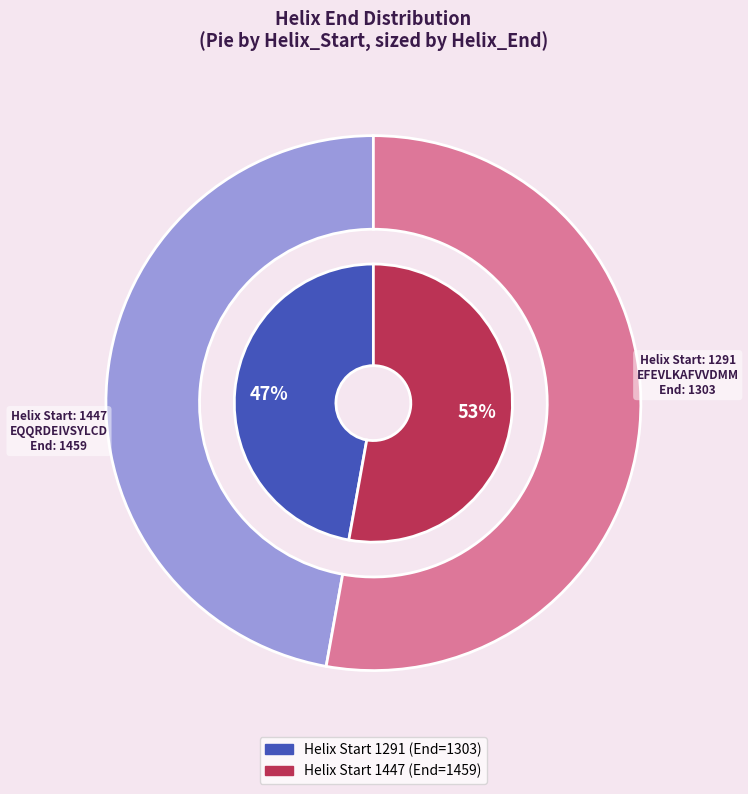

Rank the categories by value from highest to lowest.

1447, 1291